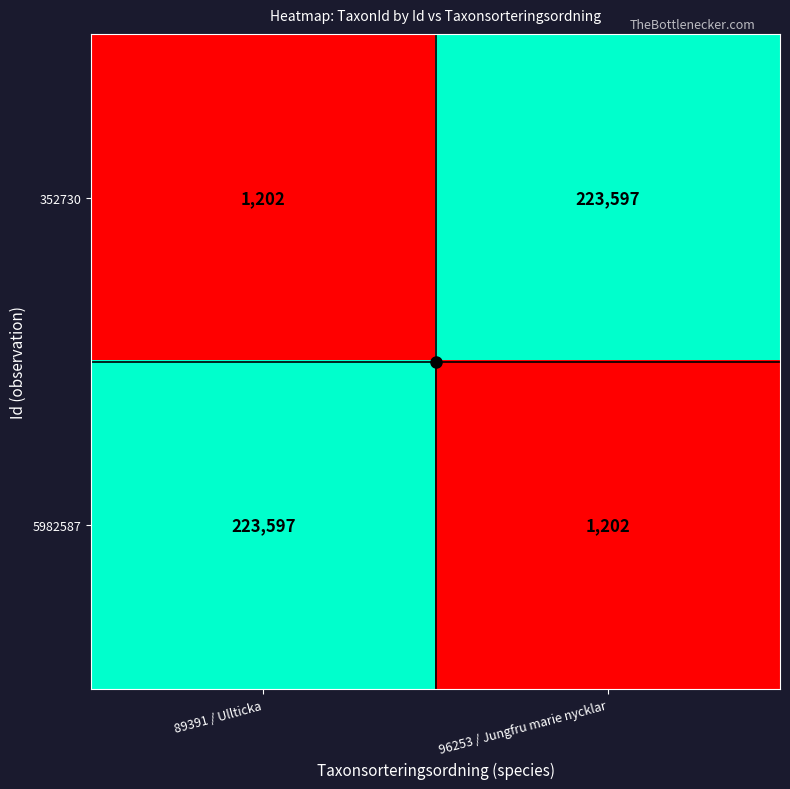

How many distinct data groups are displayed?

2